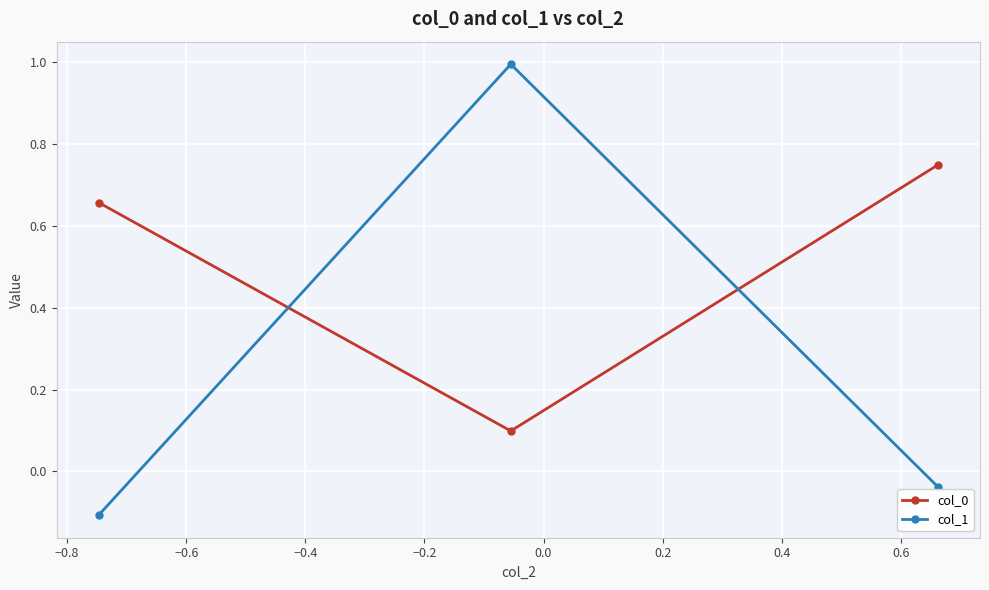

What is the maximum value shown in the chart?

1.0